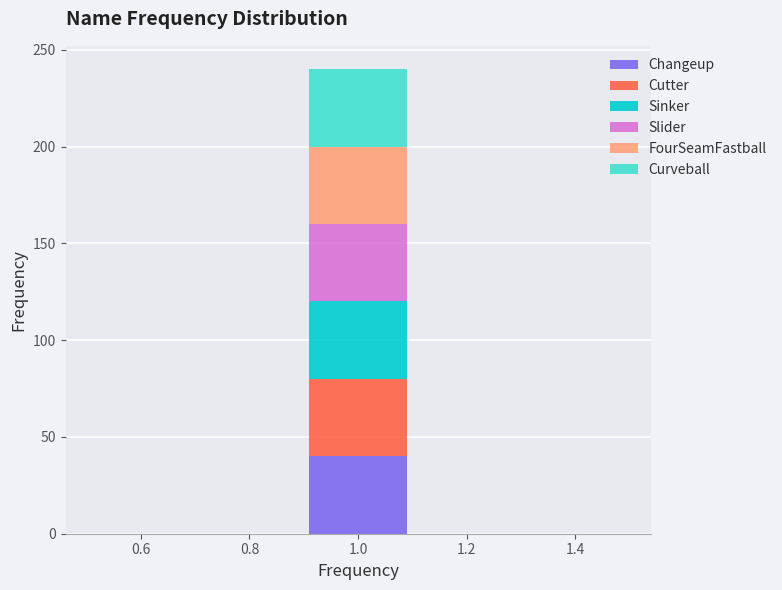

What is the total height of the stacked bar covering 0.9 to 1.1 on the x-axis? The values are not printed on the chart, so give them approximately, as read against the axis.

240